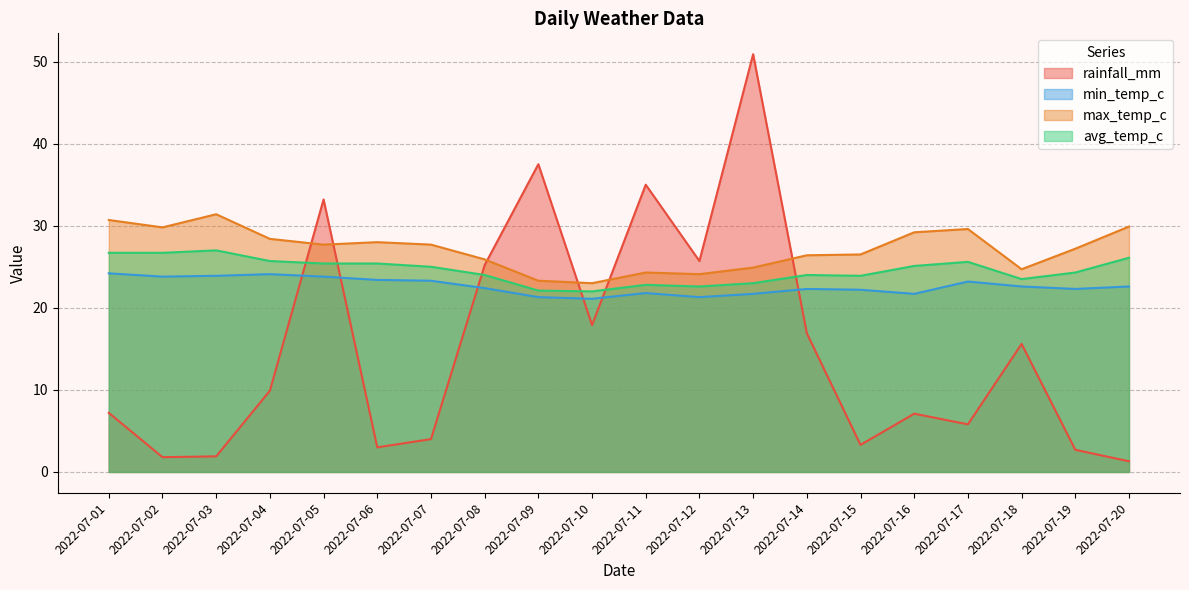

Which series has the largest range (max minus min)?

rainfall_mm